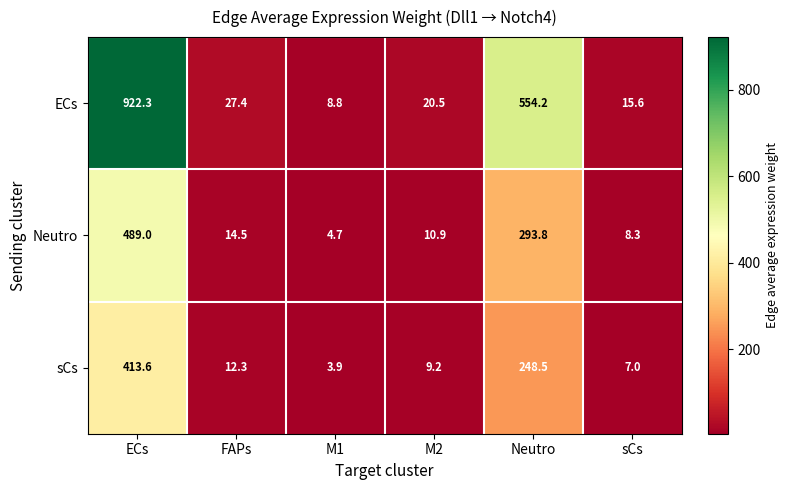

How many series are shown in this chart?

3